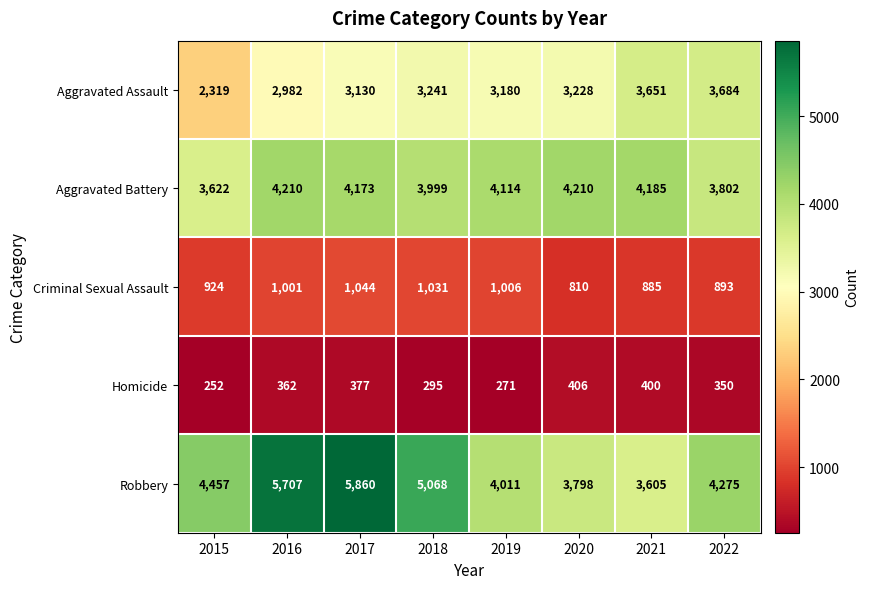

What is the greatest value displayed?

5860